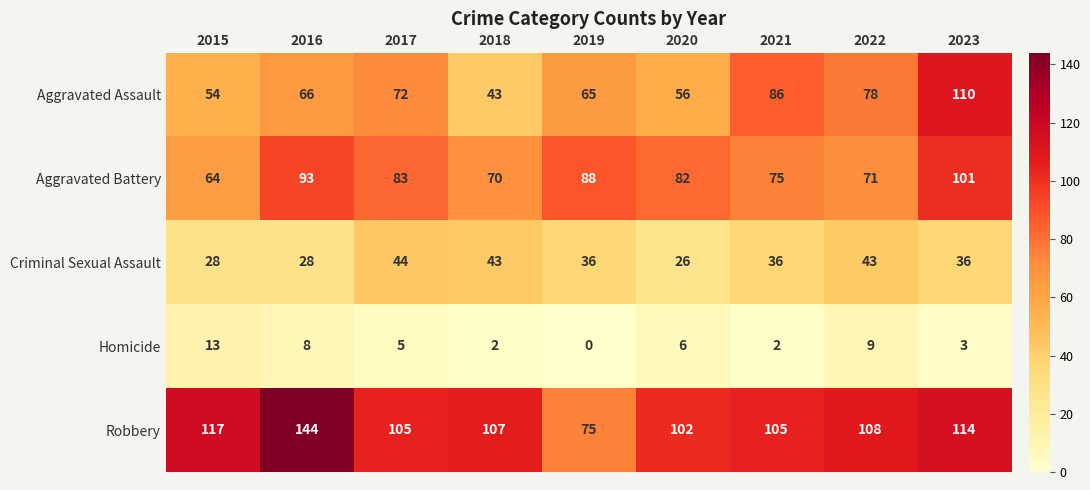

Which series has the largest range (max minus min)?

Robbery